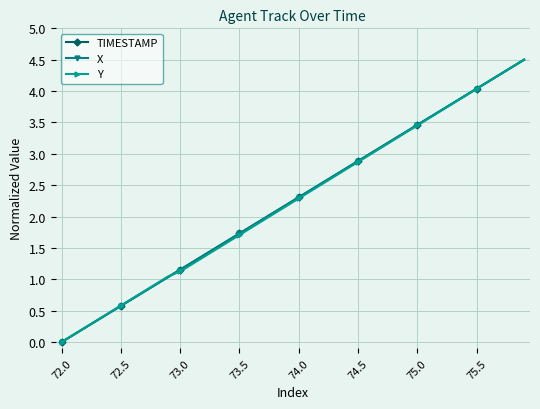

What is the highest value of the X series?

4.5